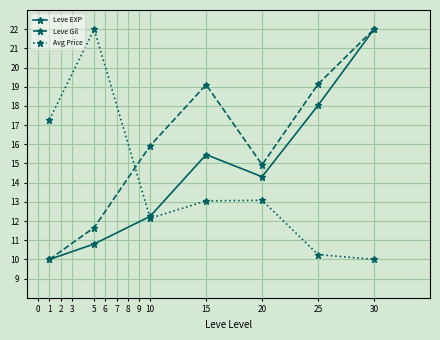

What is the spread (max minus min) of values at 25?

8.9